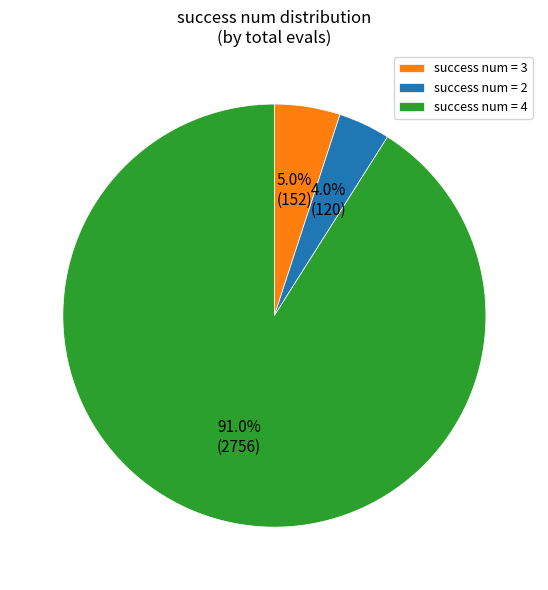

How much of the chart is everything except success num = 2?

96.0%